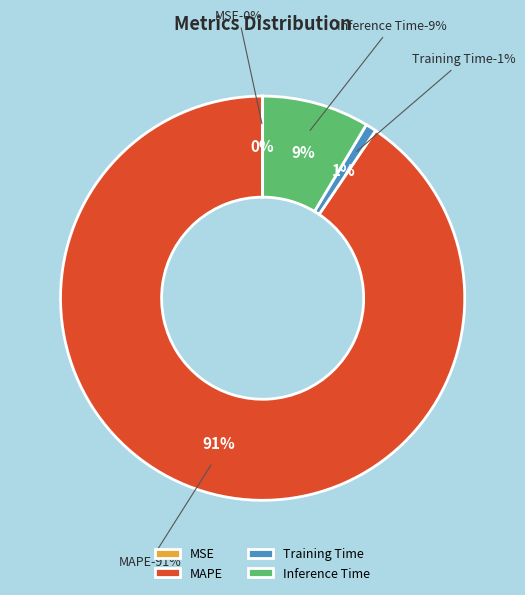

To the nearest percent, what is the combined percentage of MSE and Inference Time?

9%